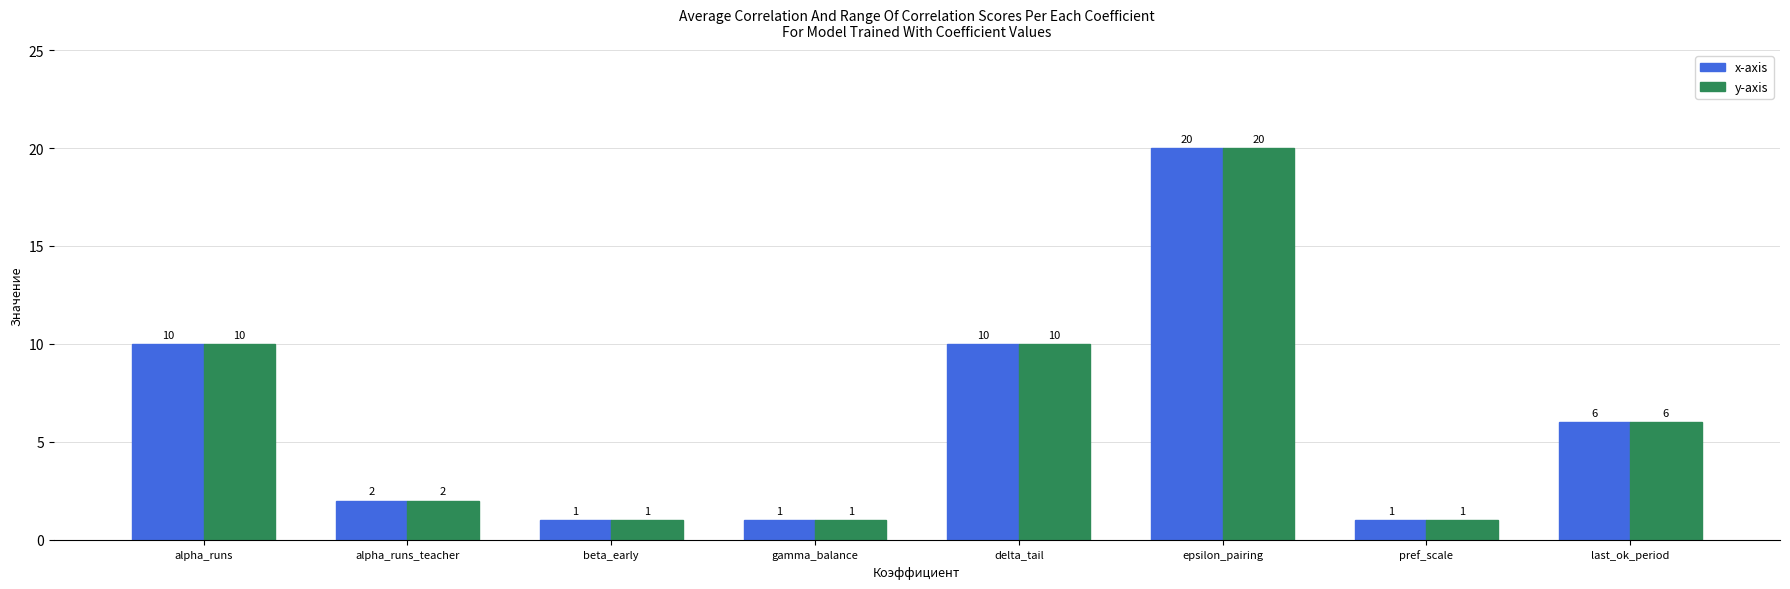

Where does the y-axis series first go above 6?

alpha_runs